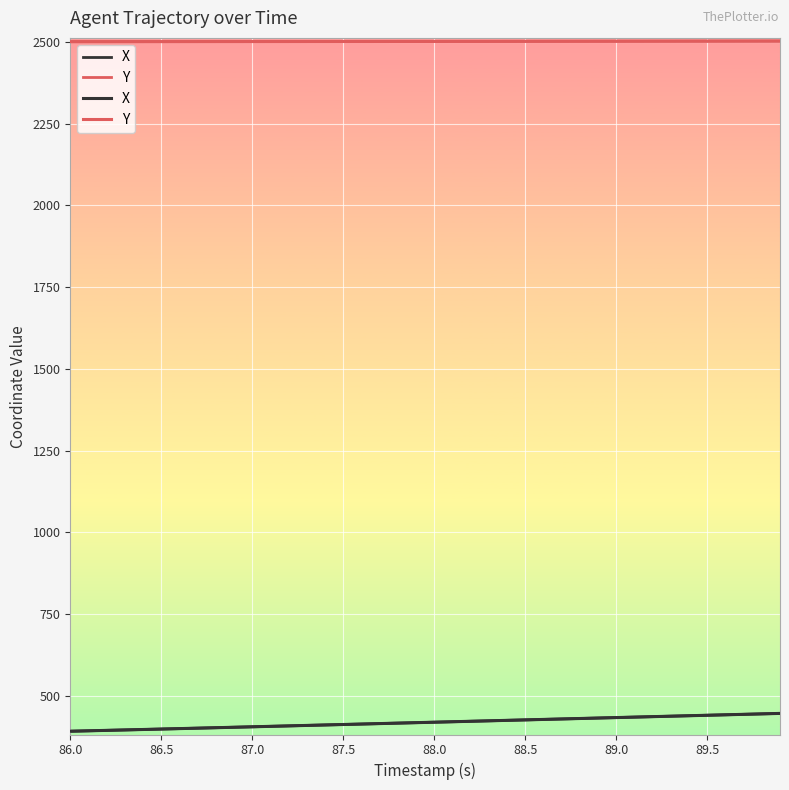

What is the value of the X point at the 24th from the left?

423.6